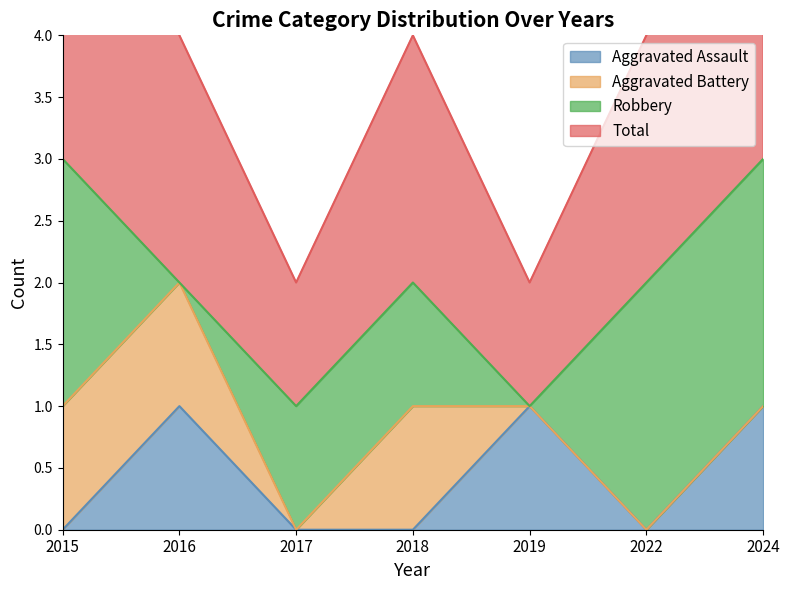

The value of Aggravated Assault at 2018 is 1. True or false?

False